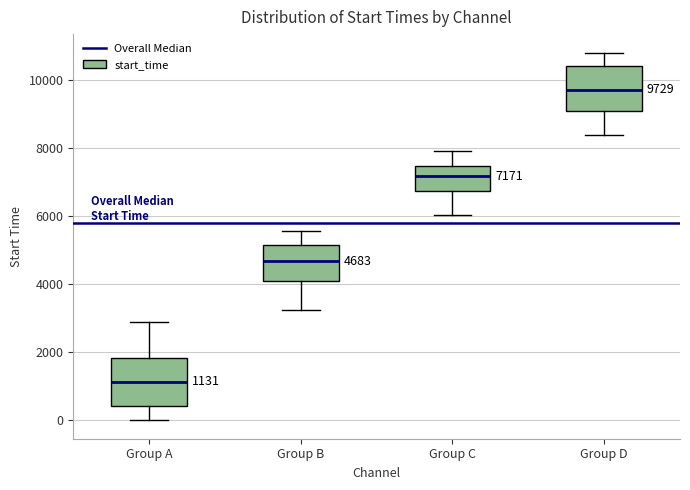

Which box's median line is the lowest?

Group A